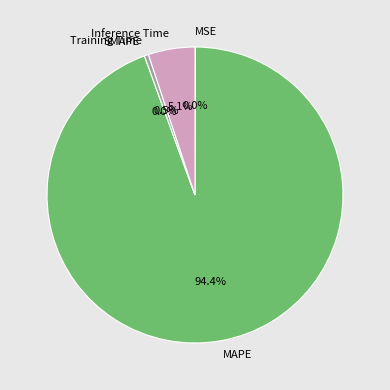

Combined, do MAPE and Inference Time account for over 50%?

Yes